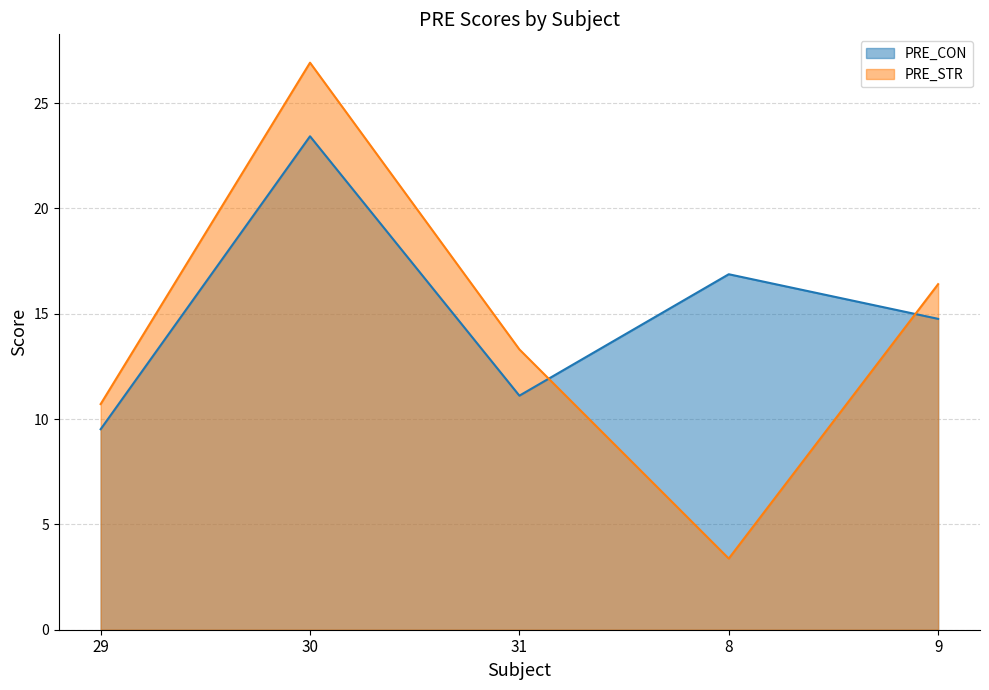

What is the difference between the maximum and minimum values in the PRE_STR series?

23.5